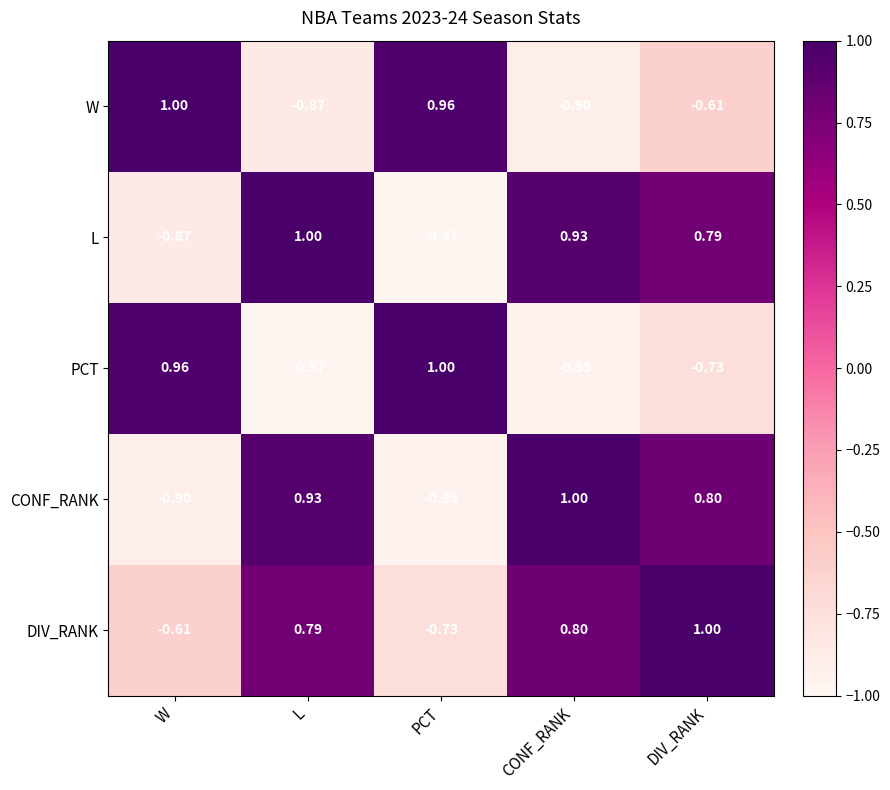

Between CONF_RANK and DIV_RANK, which series saw the biggest shift?

W